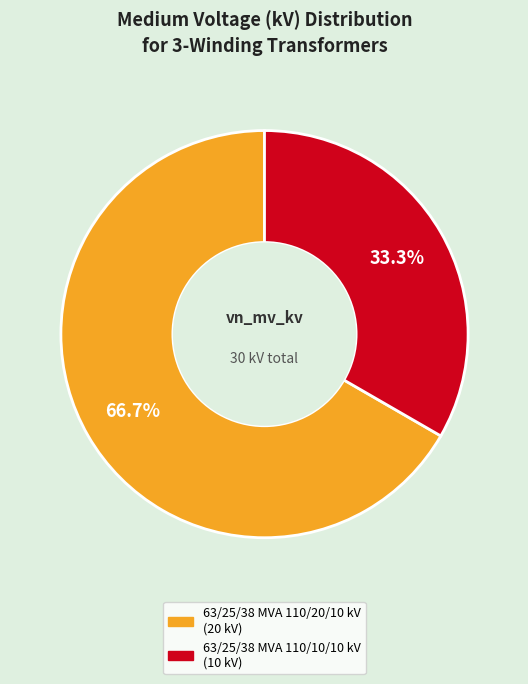

To the nearest percent, what is the difference between the 63/25/38 MVA 110/10/10 kV and 63/25/38 MVA 110/20/10 kV slice percentages?

33%